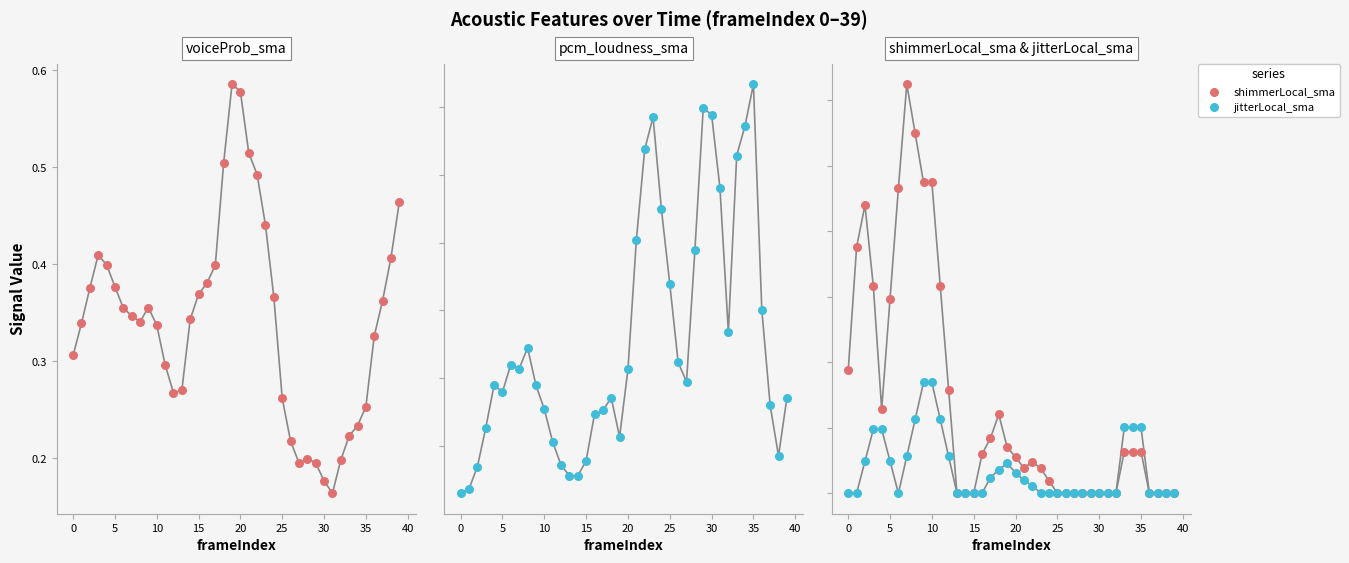

What is the total value across all series at 12?

0.6